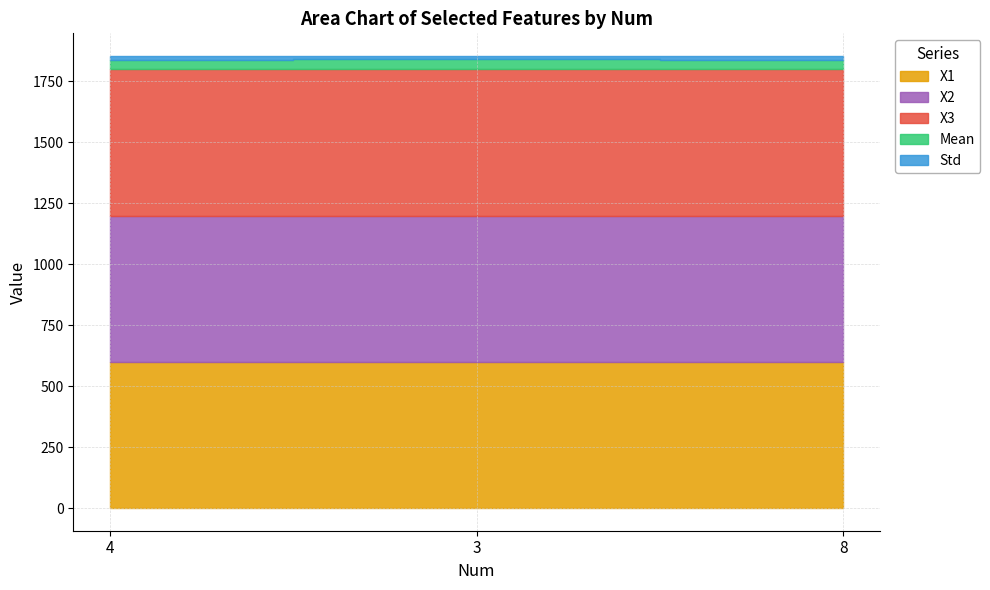

Which label corresponds to the largest value in the chart?

3